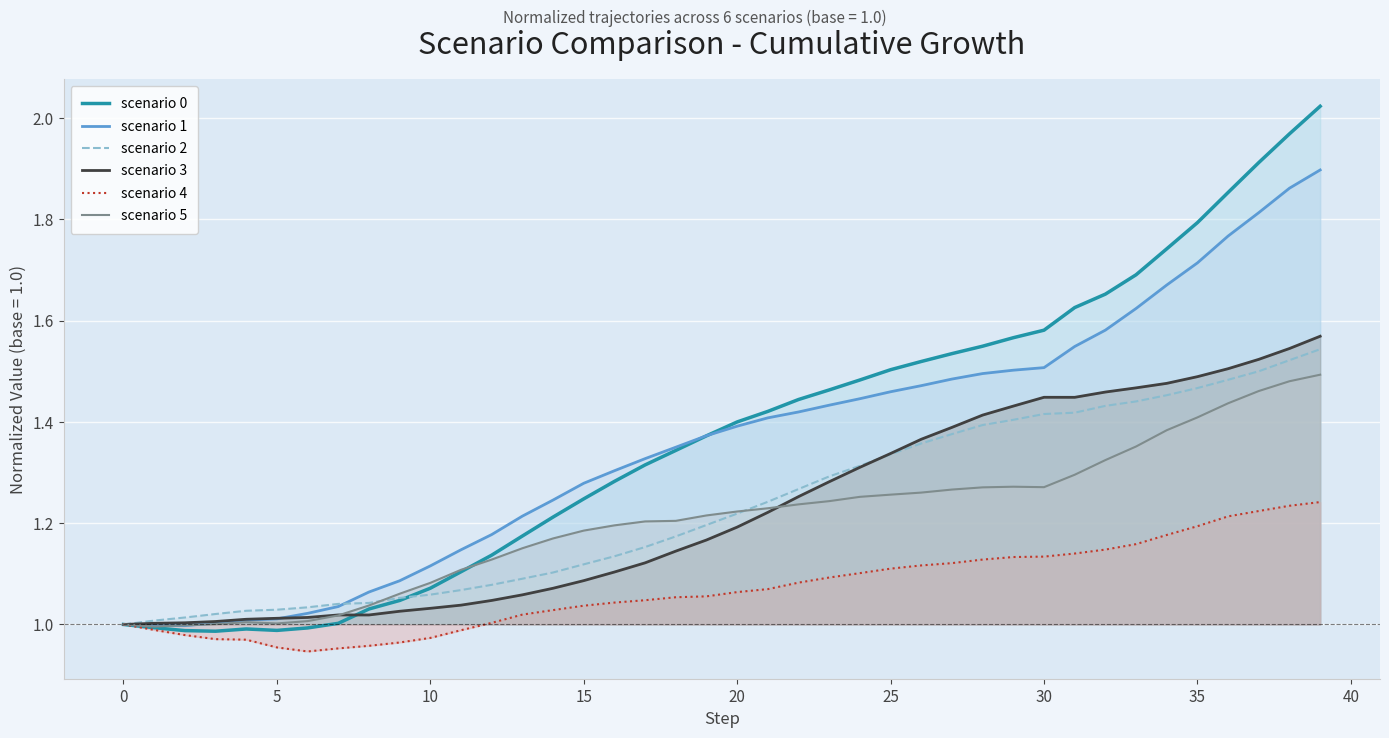

Reading left to right, transcribe all the data shown in this chart.

scenario 0: 1.0	1.0	1.0	1.0	1.0	1.0	1.0	1.0	1.0	1.0	1.1	1.1	1.1	1.2	1.2	1.2	1.3	1.3	1.3	1.4	1.4	1.4	1.4	1.5	1.5	1.5	1.5	1.5	1.5	1.6	1.6	1.6	1.7	1.7	1.7	1.8	1.9	1.9	2.0	2.0
scenario 1: 1.0	1.0	1.0	1.0	1.0	1.0	1.0	1.0	1.1	1.1	1.1	1.1	1.2	1.2	1.2	1.3	1.3	1.3	1.3	1.4	1.4	1.4	1.4	1.4	1.4	1.5	1.5	1.5	1.5	1.5	1.5	1.5	1.6	1.6	1.7	1.7	1.8	1.8	1.9	1.9
scenario 2: 1.0	1.0	1.0	1.0	1.0	1.0	1.0	1.0	1.0	1.1	1.1	1.1	1.1	1.1	1.1	1.1	1.1	1.2	1.2	1.2	1.2	1.2	1.3	1.3	1.3	1.3	1.4	1.4	1.4	1.4	1.4	1.4	1.4	1.4	1.5	1.5	1.5	1.5	1.5	1.5
scenario 3: 1.0	1.0	1.0	1.0	1.0	1.0	1.0	1.0	1.0	1.0	1.0	1.0	1.0	1.1	1.1	1.1	1.1	1.1	1.1	1.2	1.2	1.2	1.3	1.3	1.3	1.3	1.4	1.4	1.4	1.4	1.4	1.4	1.5	1.5	1.5	1.5	1.5	1.5	1.5	1.6
scenario 4: 1.0	1.0	1.0	1.0	1.0	1.0	0.9	1.0	1.0	1.0	1.0	1.0	1.0	1.0	1.0	1.0	1.0	1.0	1.1	1.1	1.1	1.1	1.1	1.1	1.1	1.1	1.1	1.1	1.1	1.1	1.1	1.1	1.1	1.2	1.2	1.2	1.2	1.2	1.2	1.2
scenario 5: 1.0	1.0	1.0	1.0	1.0	1.0	1.0	1.0	1.0	1.1	1.1	1.1	1.1	1.2	1.2	1.2	1.2	1.2	1.2	1.2	1.2	1.2	1.2	1.2	1.3	1.3	1.3	1.3	1.3	1.3	1.3	1.3	1.3	1.4	1.4	1.4	1.4	1.5	1.5	1.5